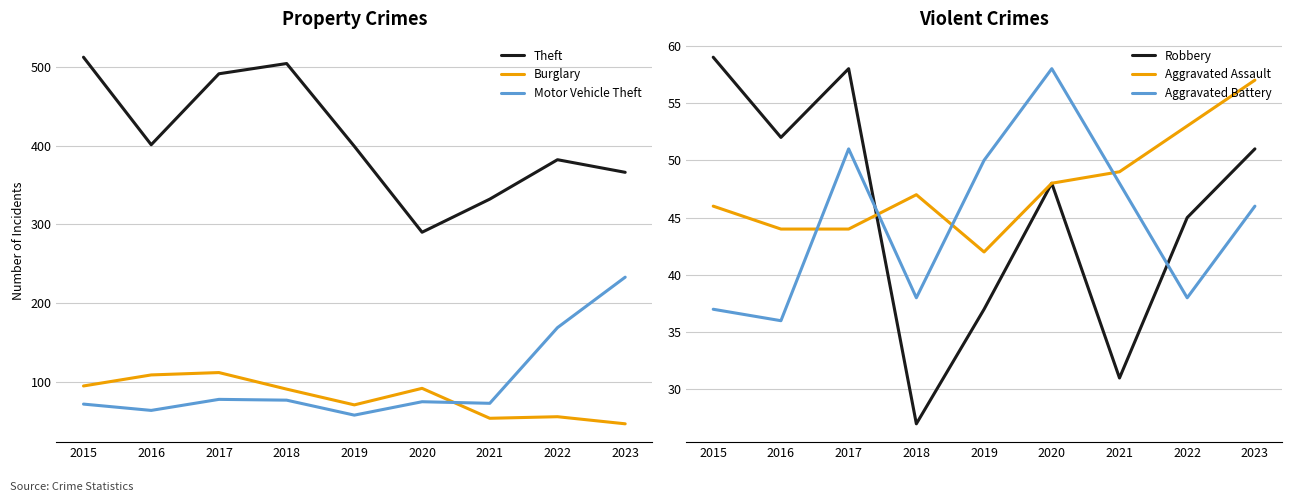

What is the maximum value shown in the chart?

512